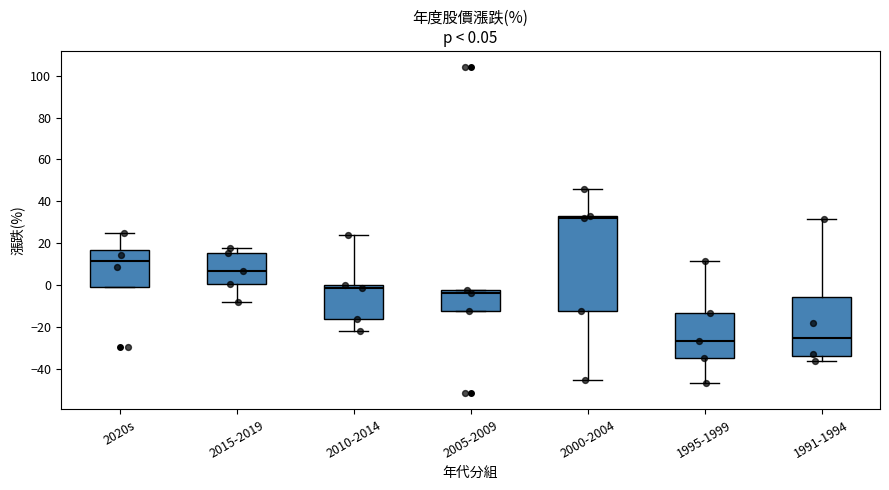

Comparing the boxes themselves (not the whiskers), which one is the tallest?

2000-2004